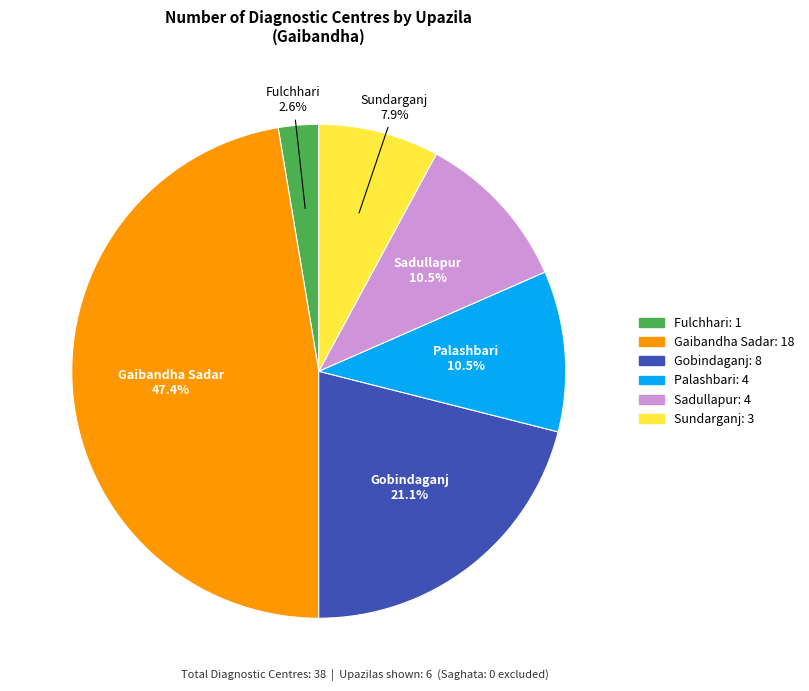

Is it true that Sundarganj is 1% of the pie?

False